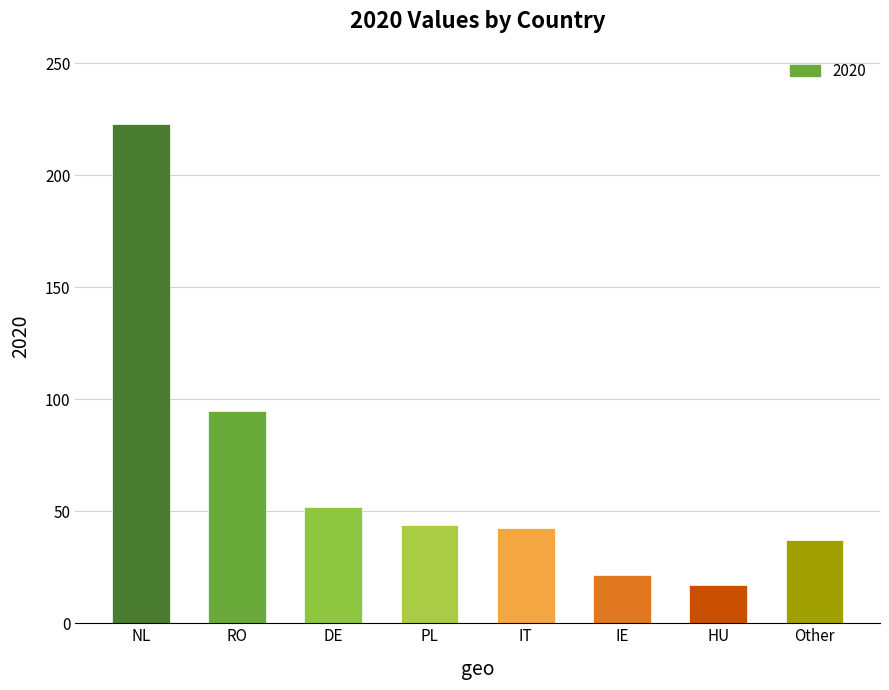

What position from the left is DE?

3